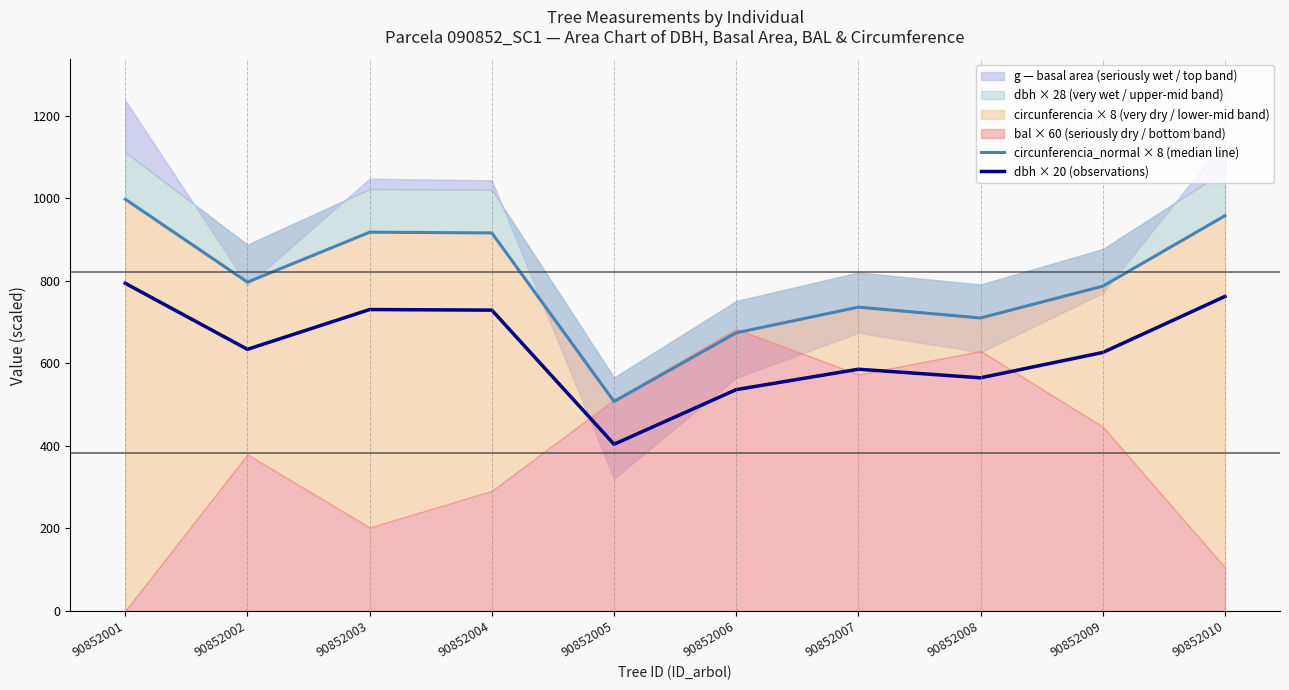

True or false: circunferencia_normal × 8 (median line) and dbh × 20 (observations) cross at least once.

False